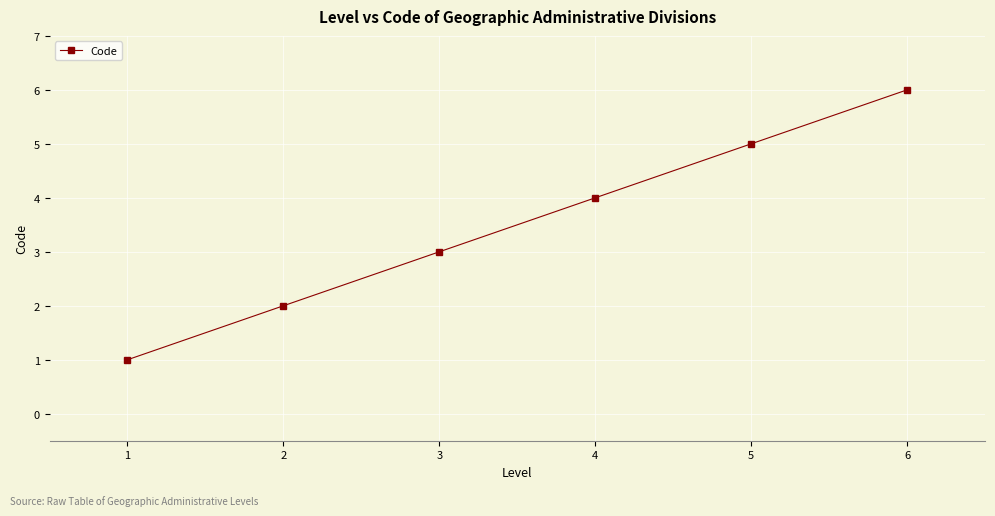

What is the change in value from 2 to 4?

+2